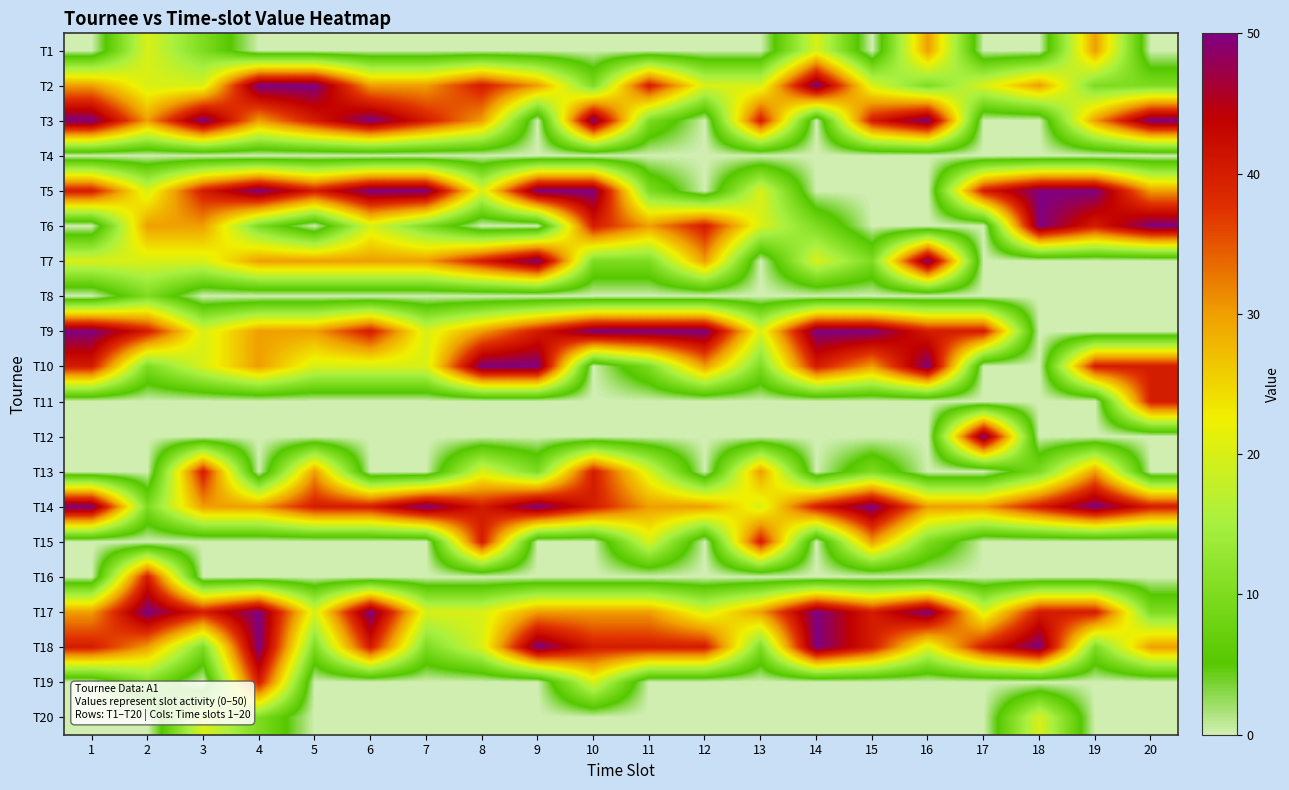

What is the difference between the highest and lowest values at 7?

50